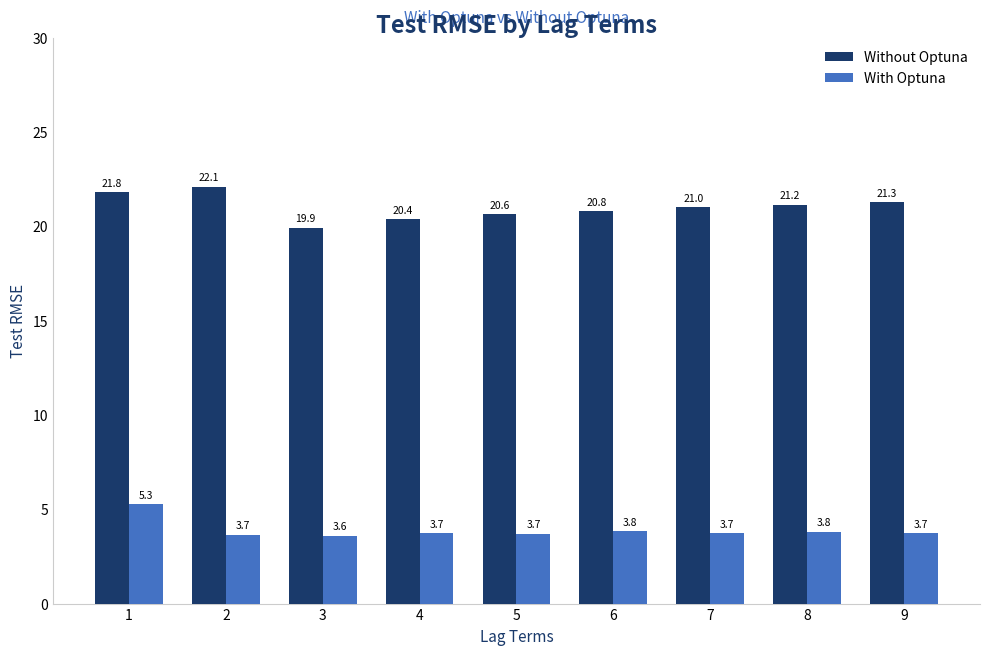

What is the minimum value shown in the chart?

3.6